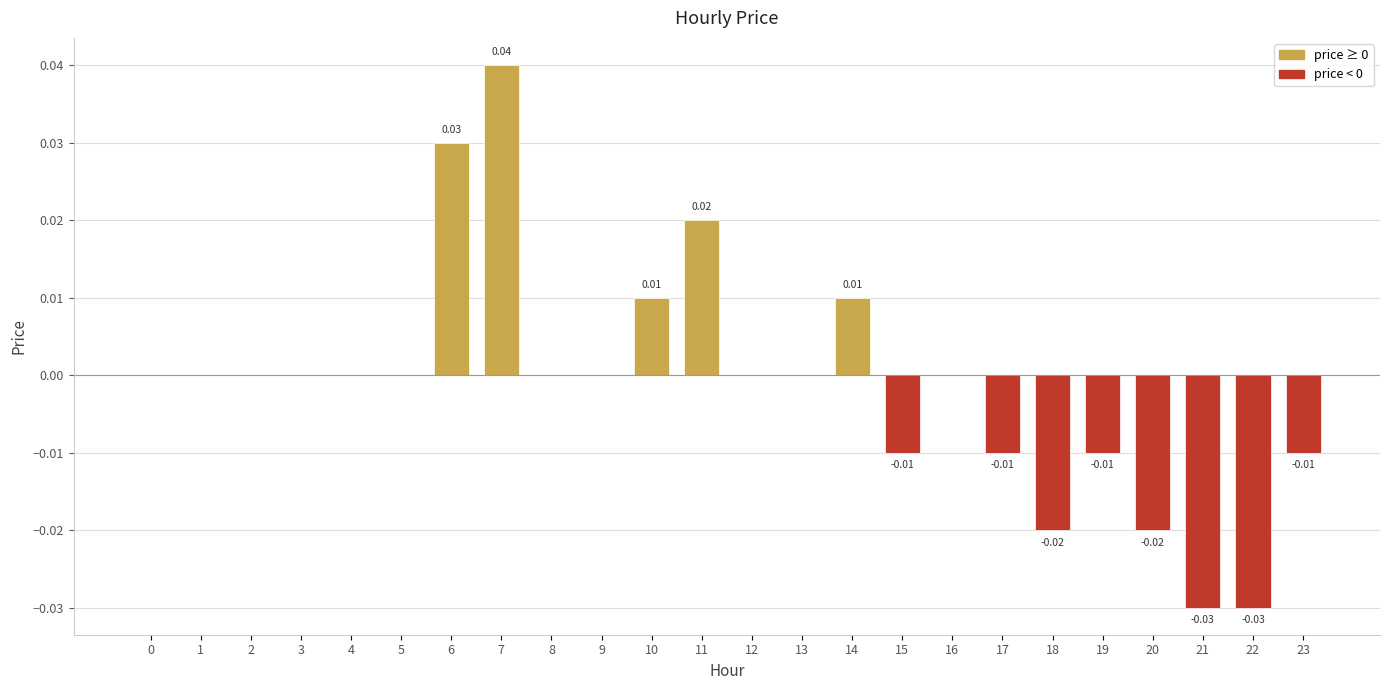

Which has a higher value, 14 or 22?

14